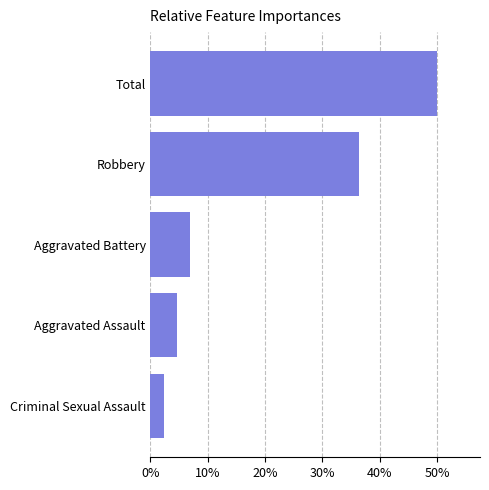

What is the difference between the second highest and second lowest values?

0.3